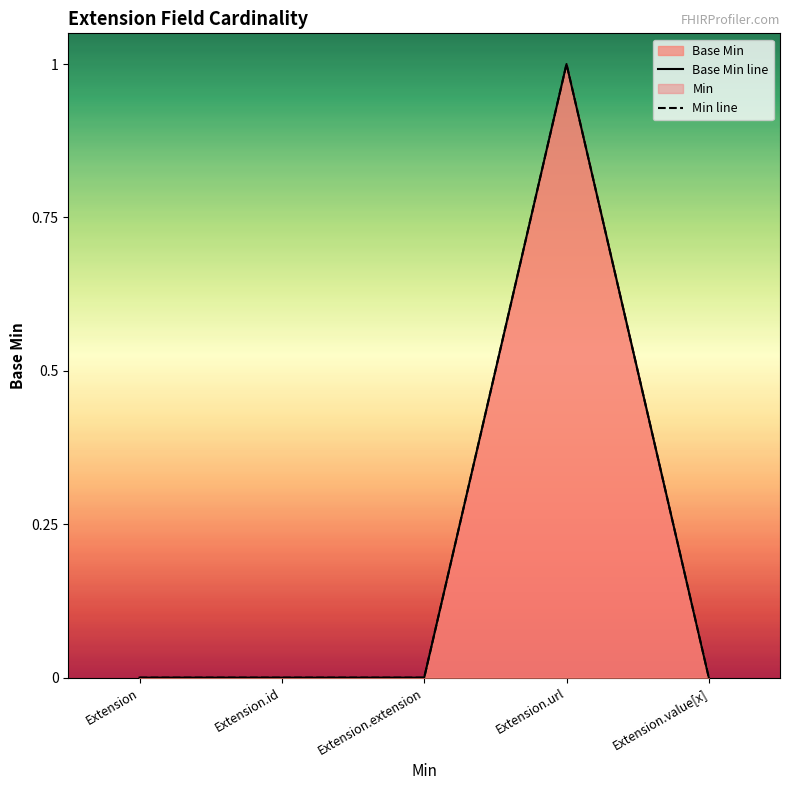

Between Extension and Extension.url, which series saw the biggest shift?

Base Min line